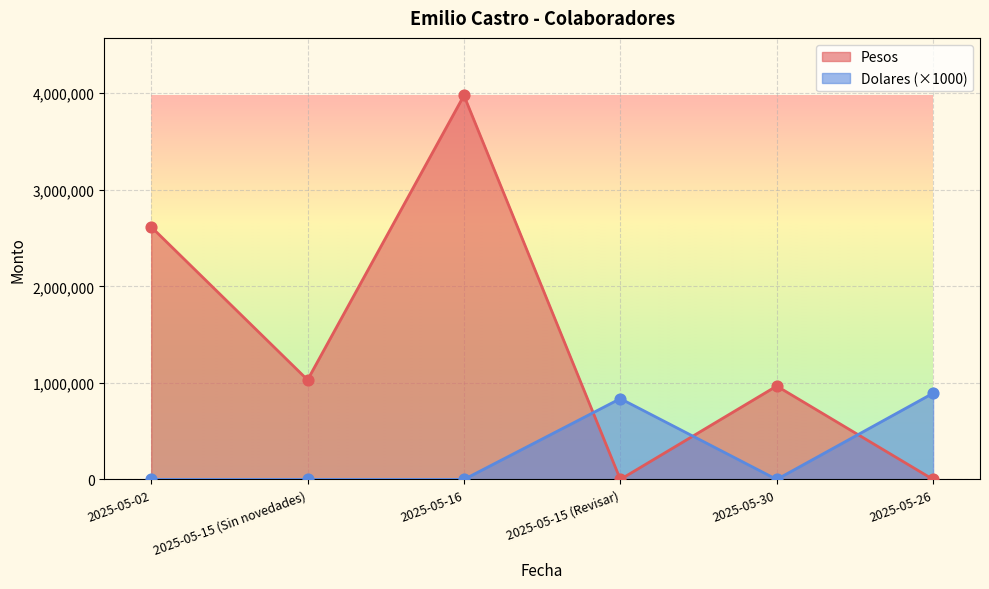

Which series has the largest total across all categories?

Pesos